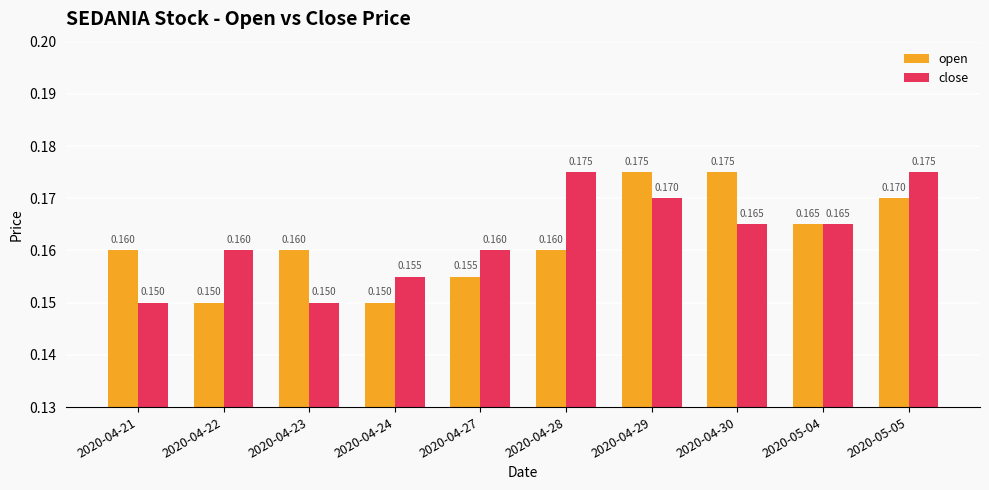

Rank the series by their average value, from lowest to highest.

open, close